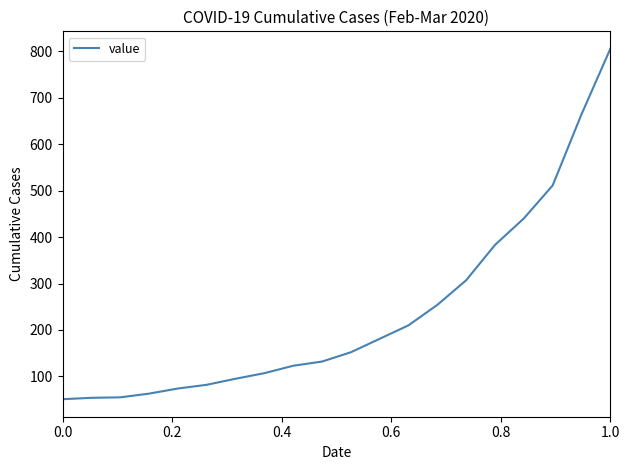

What is the difference between the maximum and minimum values?

754